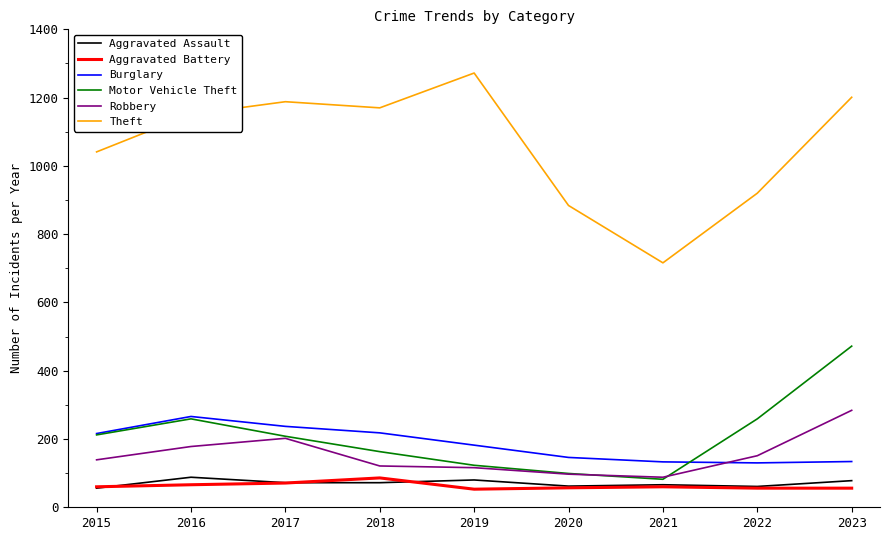

How many distinct data groups are displayed?

6